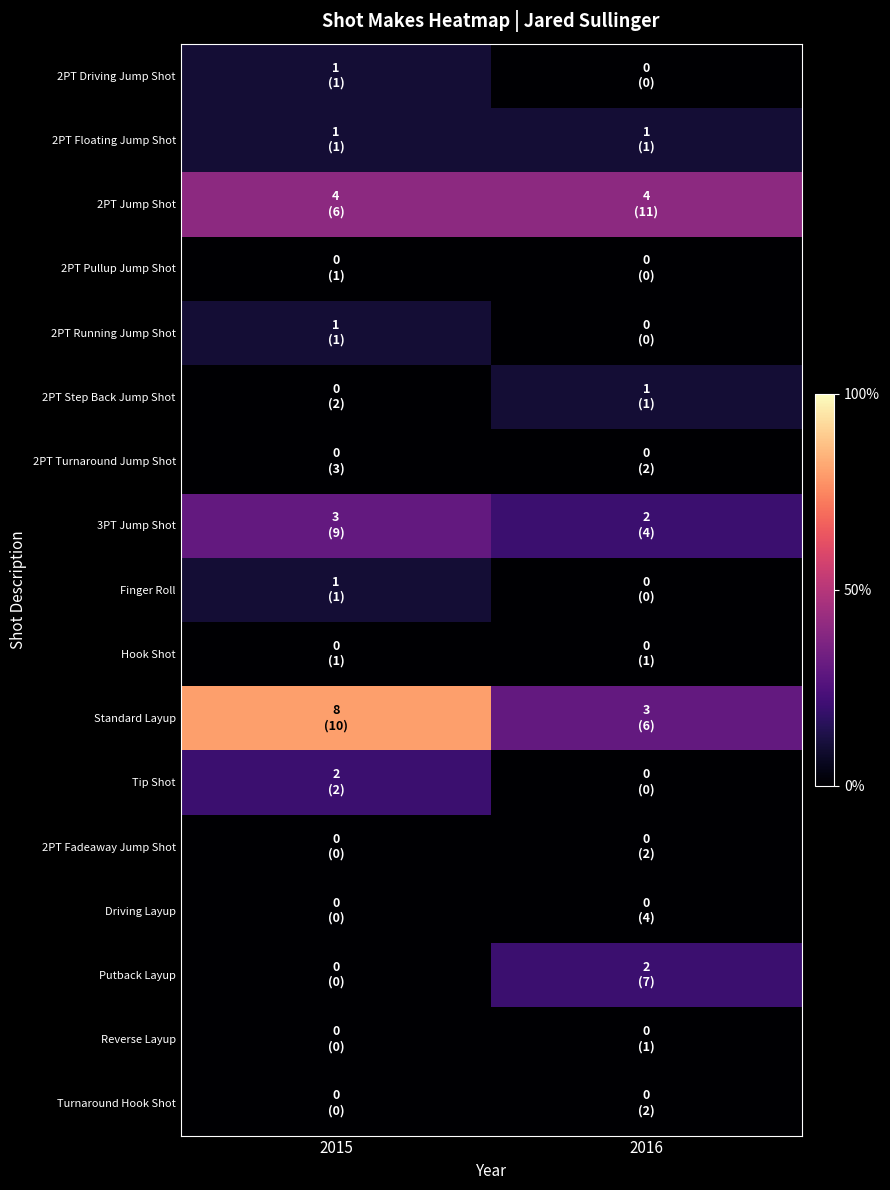

Reading left to right, extract all data points from this chart.

2PT Driving Jump Shot: 2015=1	2016=0
2PT Floating Jump Shot: 2015=1	2016=1
2PT Jump Shot: 2015=4	2016=4
2PT Pullup Jump Shot: 2015=0	2016=0
2PT Running Jump Shot: 2015=1	2016=0
2PT Step Back Jump Shot: 2015=0	2016=1
2PT Turnaround Jump Shot: 2015=0	2016=0
3PT Jump Shot: 2015=3	2016=2
Finger Roll: 2015=1	2016=0
Hook Shot: 2015=0	2016=0
Standard Layup: 2015=8	2016=3
Tip Shot: 2015=2	2016=0
2PT Fadeaway Jump Shot: 2015=0	2016=0
Driving Layup: 2015=0	2016=0
Putback Layup: 2015=0	2016=2
Reverse Layup: 2015=0	2016=0
Turnaround Hook Shot: 2015=0	2016=0